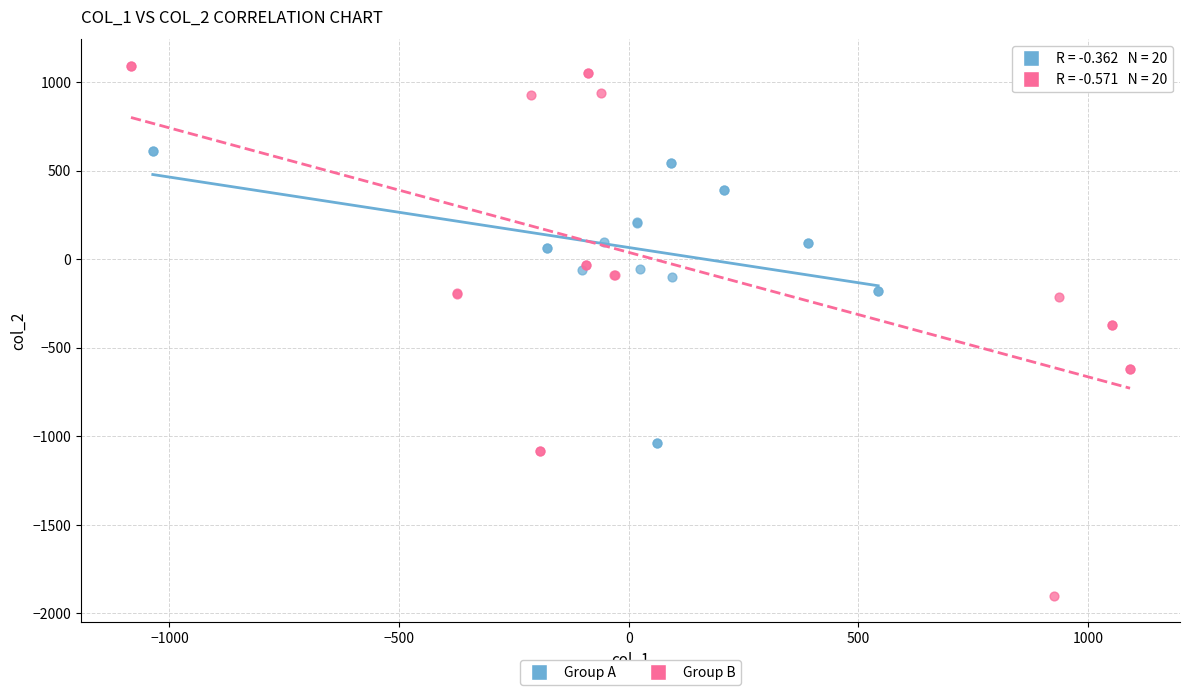

Which series contains the highest Y value?

Group B